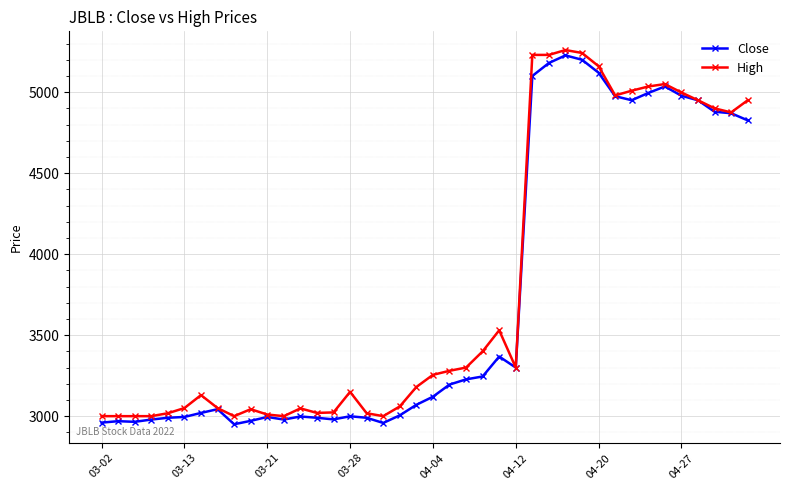

What is the maximum value for High?

5260.0